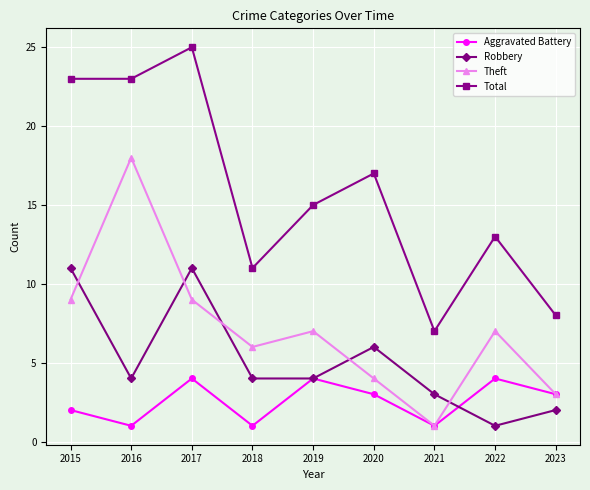

What is the maximum value shown in the chart?

25